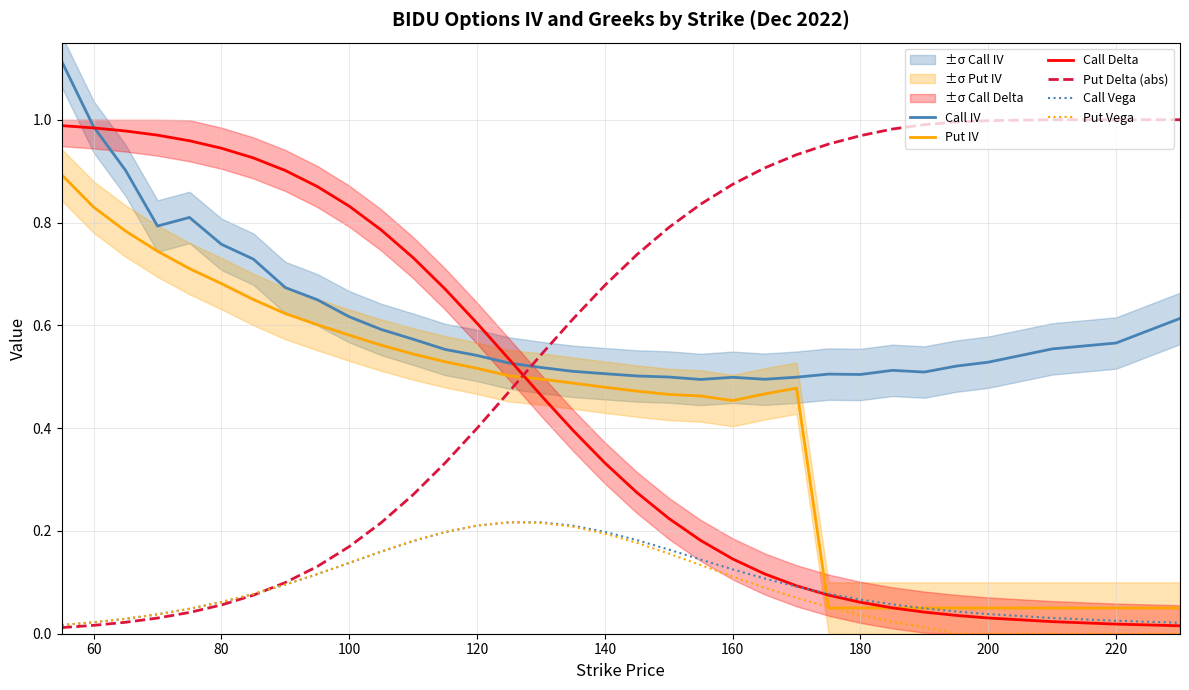

How many data points in Put Vega are above 0?

28